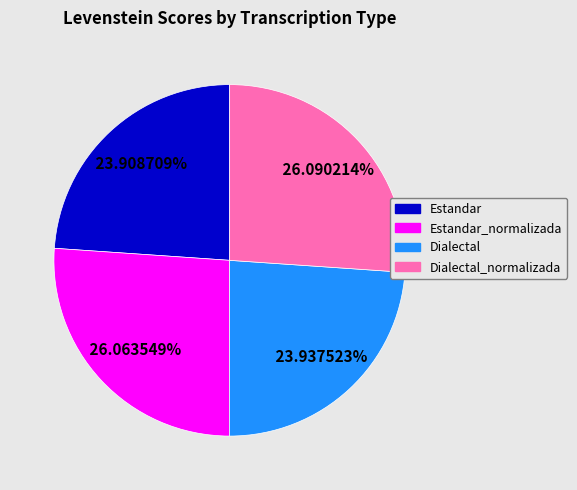

Is there a majority slice in this chart?

No